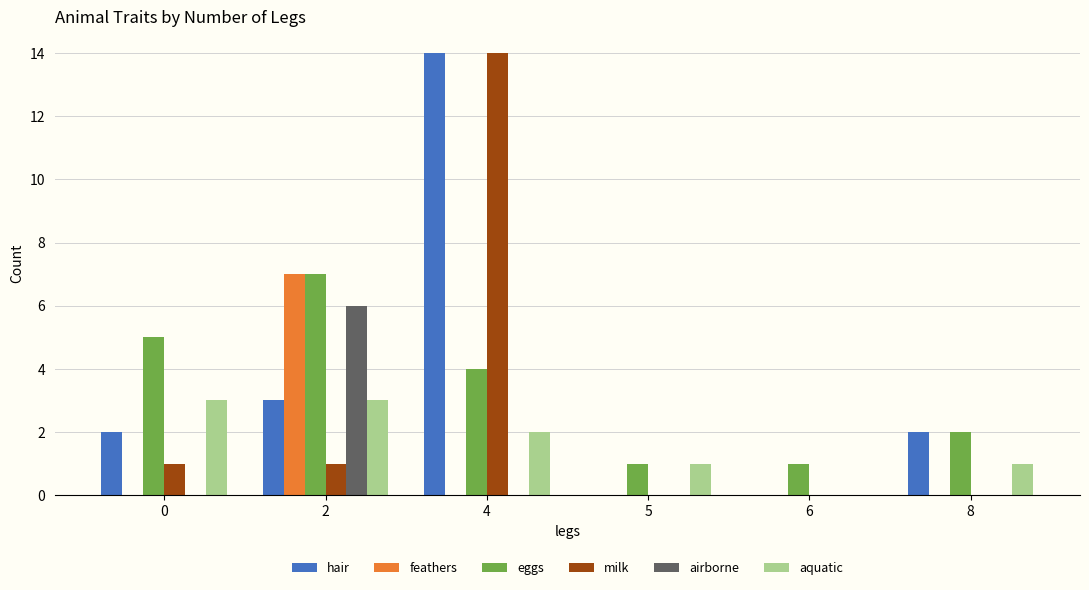

How many series are shown in this chart?

6